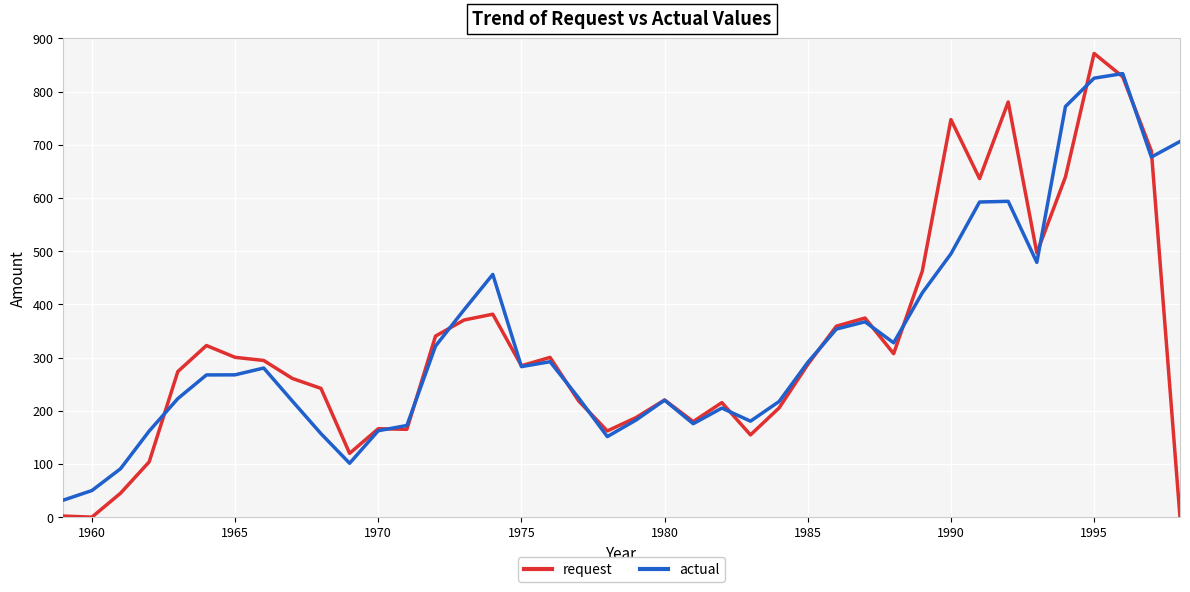

True or false: request and actual intersect in this chart.

True